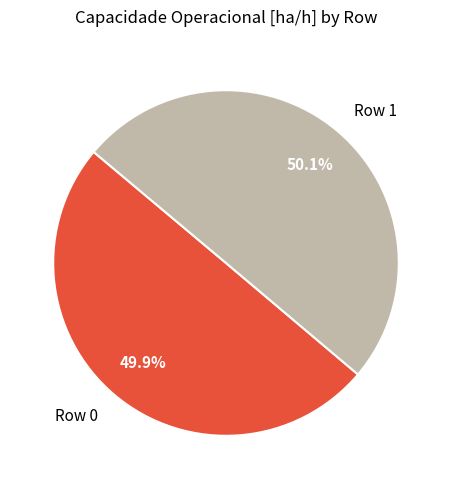

What percentage is the Row 0 slice, to the nearest percent?

50%